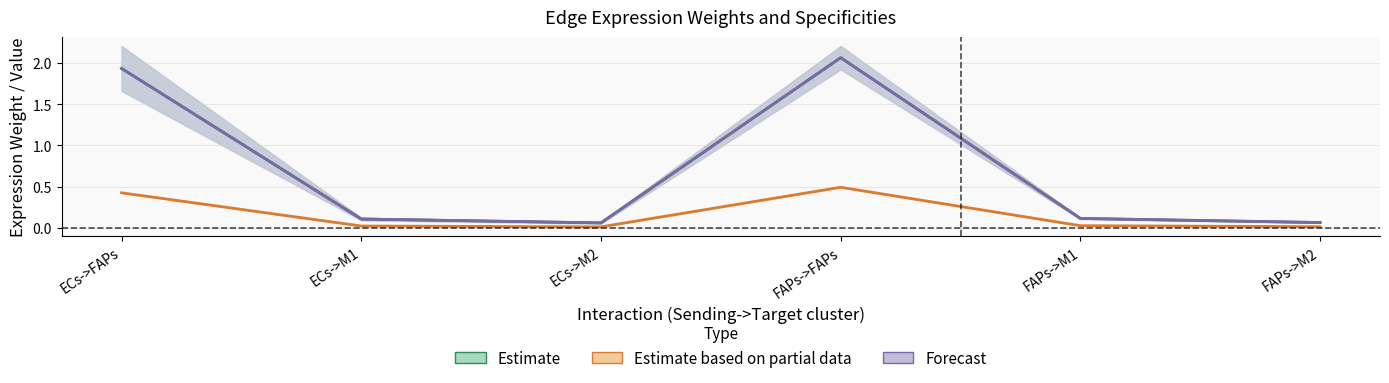

What is the greatest value displayed?

2.1